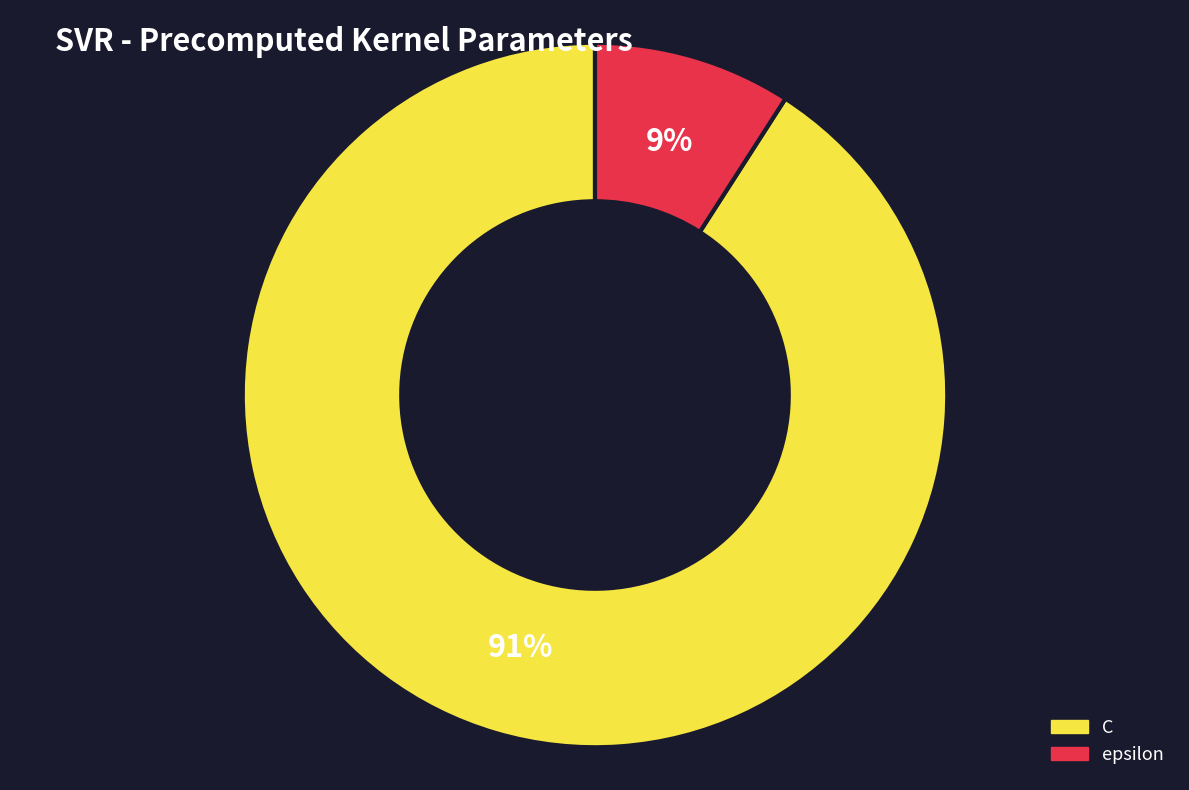

What percentage is the C slice, to the nearest percent?

91%